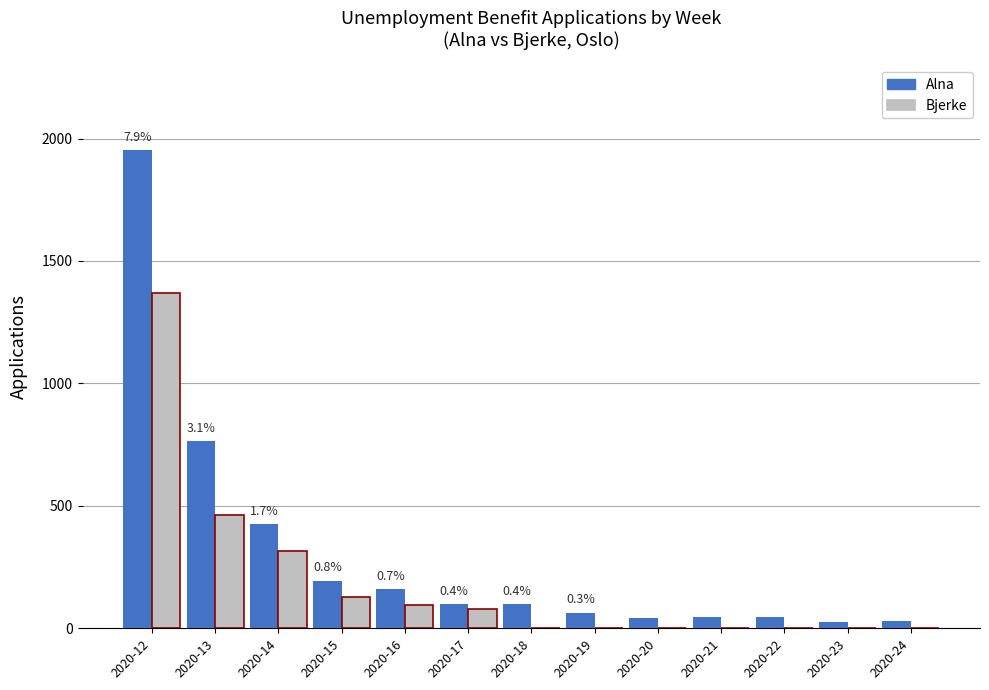

What is the maximum value for Bjerke?

1371